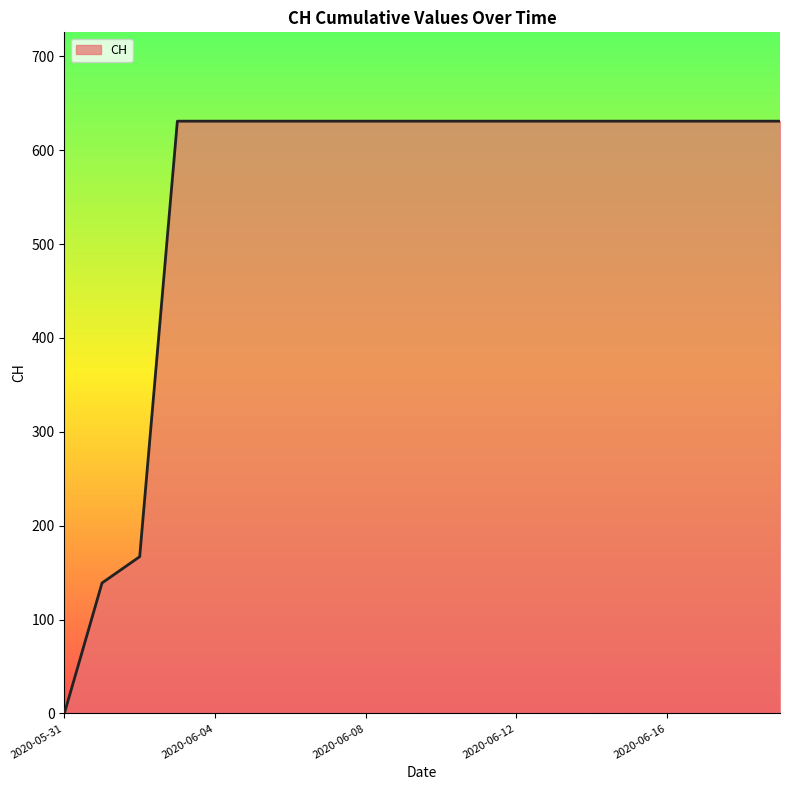

How many series are shown in this chart?

1